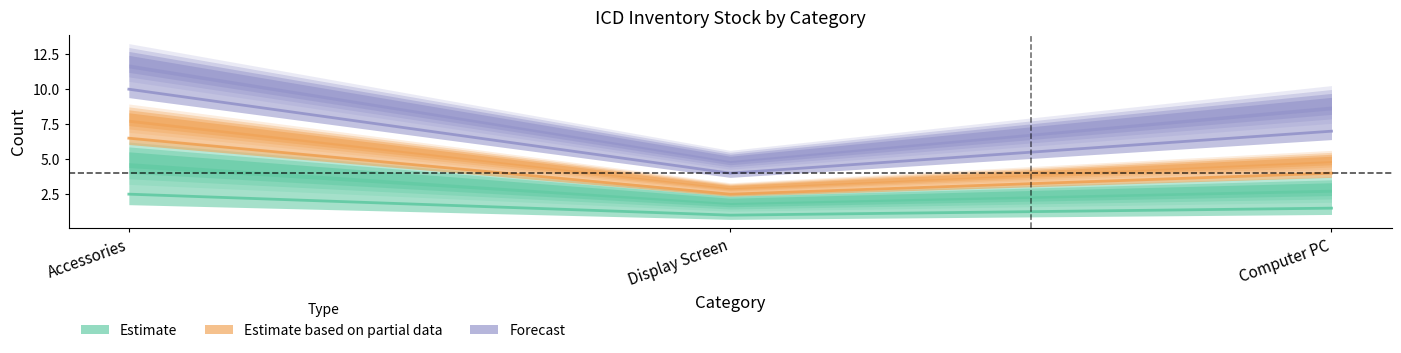

What are all the series names shown in the legend?

Estimate, Estimate based on partial data, Forecast